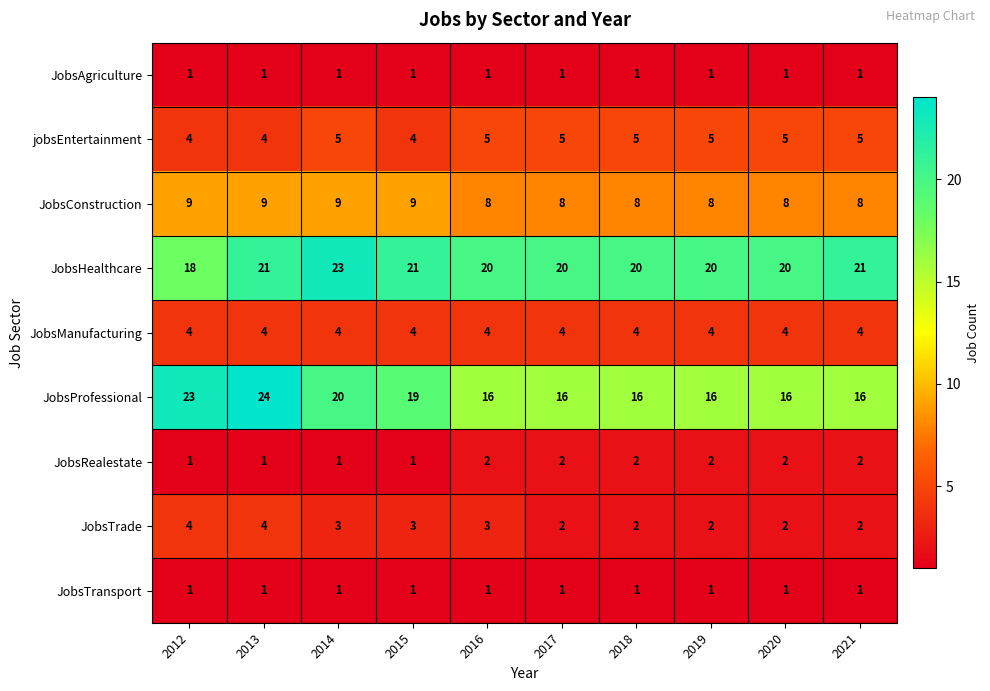

At how many categories does at least one series exceed 5?

10